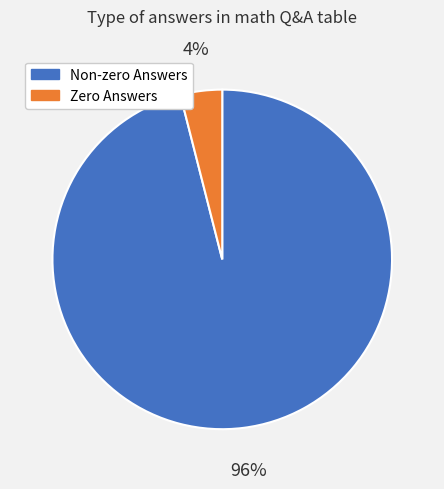

Does any single category account for the majority?

Yes